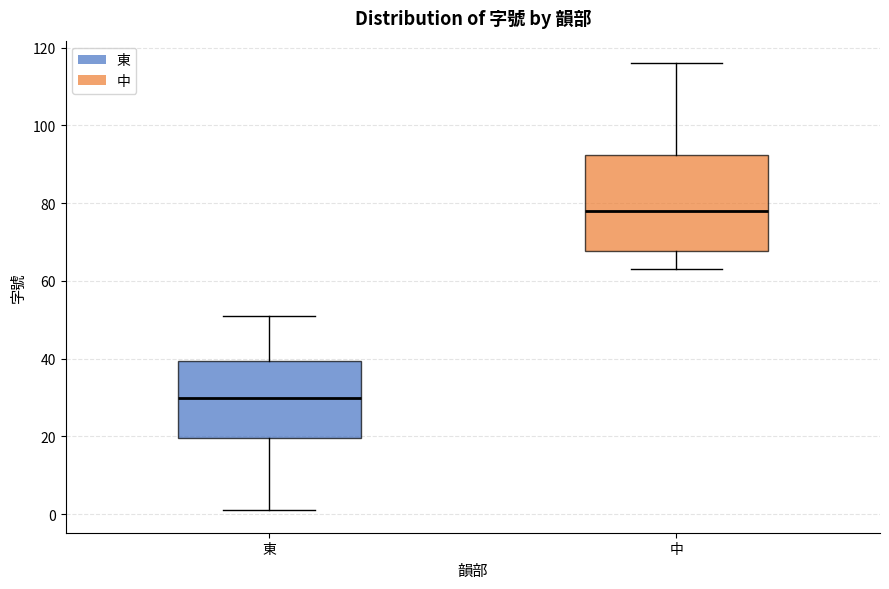

Comparing the boxes themselves (not the whiskers), which one is the tallest?

中